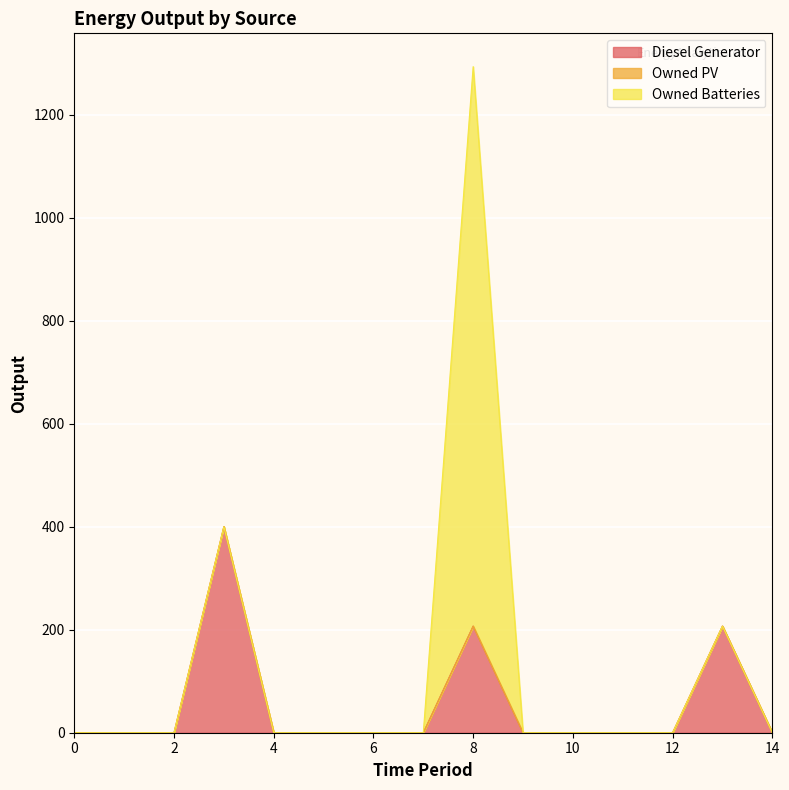

How many values in the Owned Batteries series exceed 0?

1